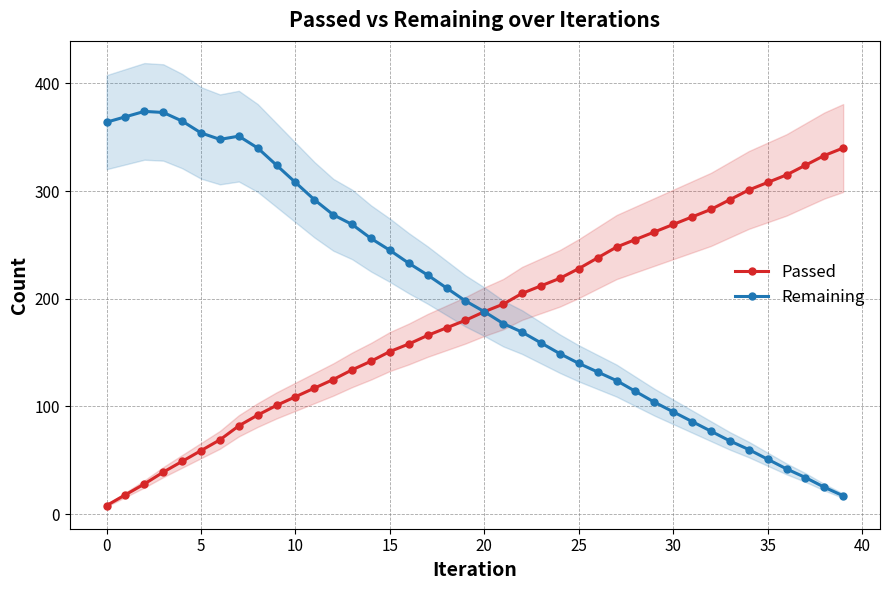

Rank the series at 32 from lowest to highest value.

Remaining, Passed